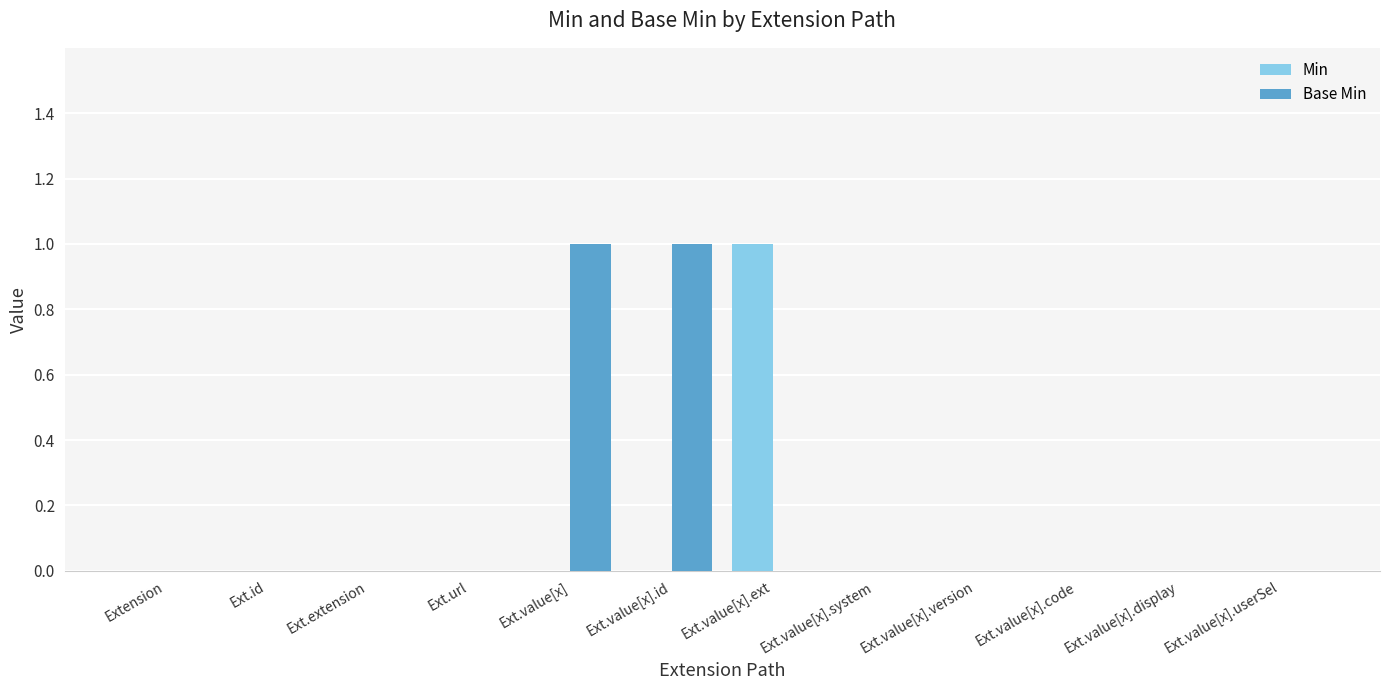

Is it true that Min equals 0 at Ext.id?

True